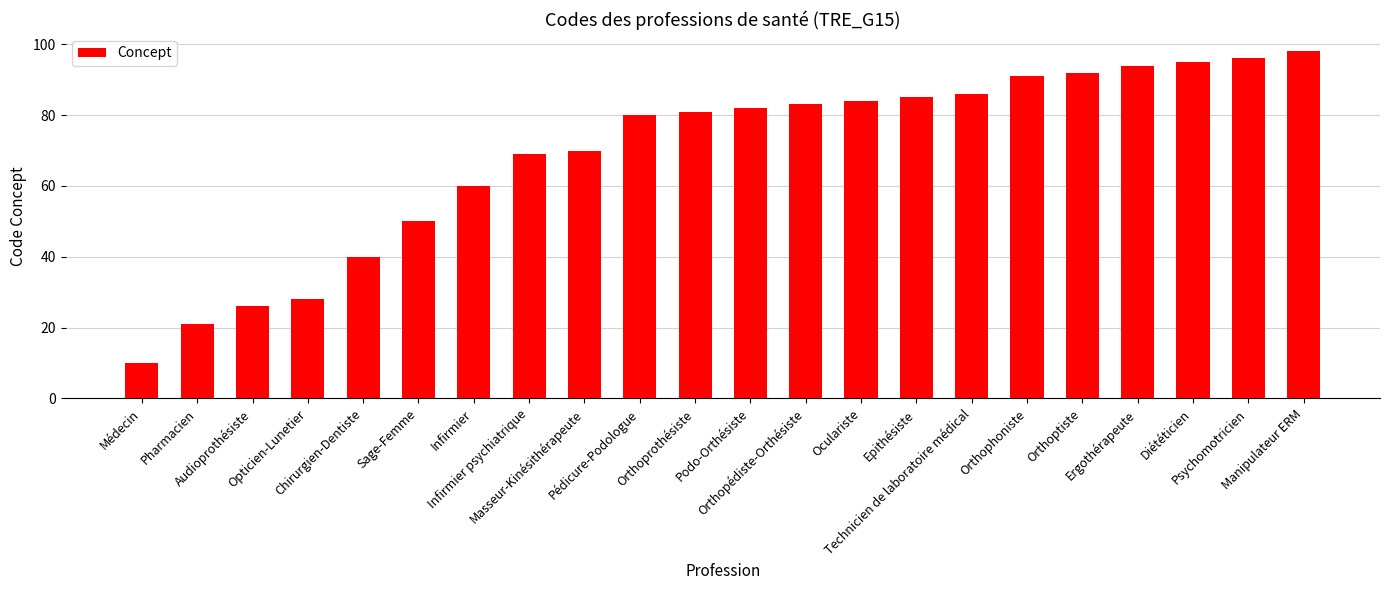

What is the value of the 20th bar from the left?

95